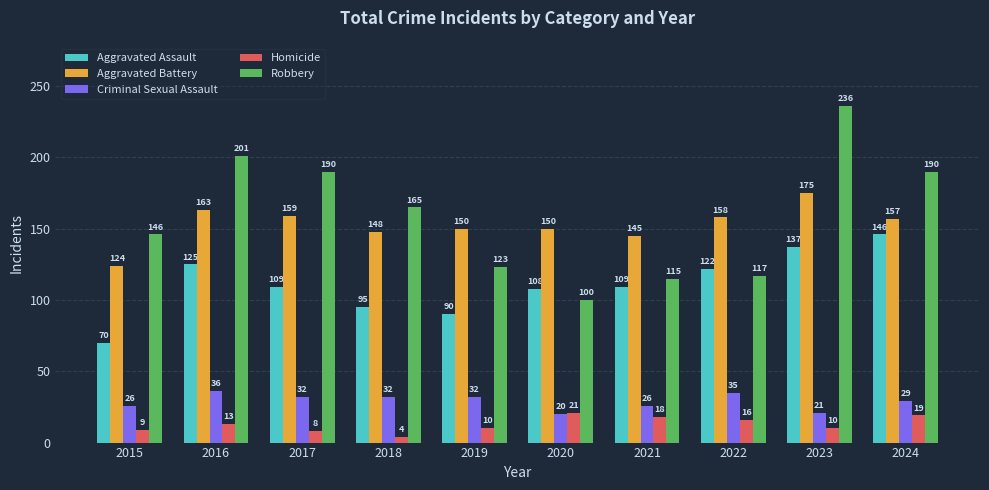

What is the difference between the highest and lowest values at 2021?

127